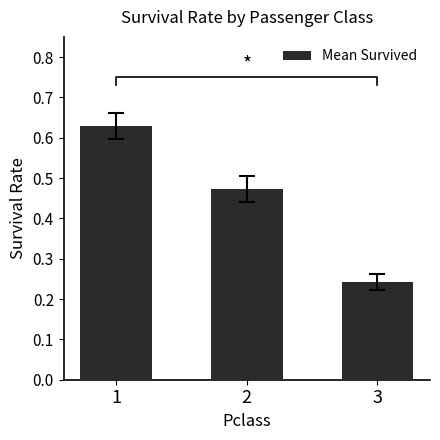

List the labels in order of value, smallest first.

3, 2, 1